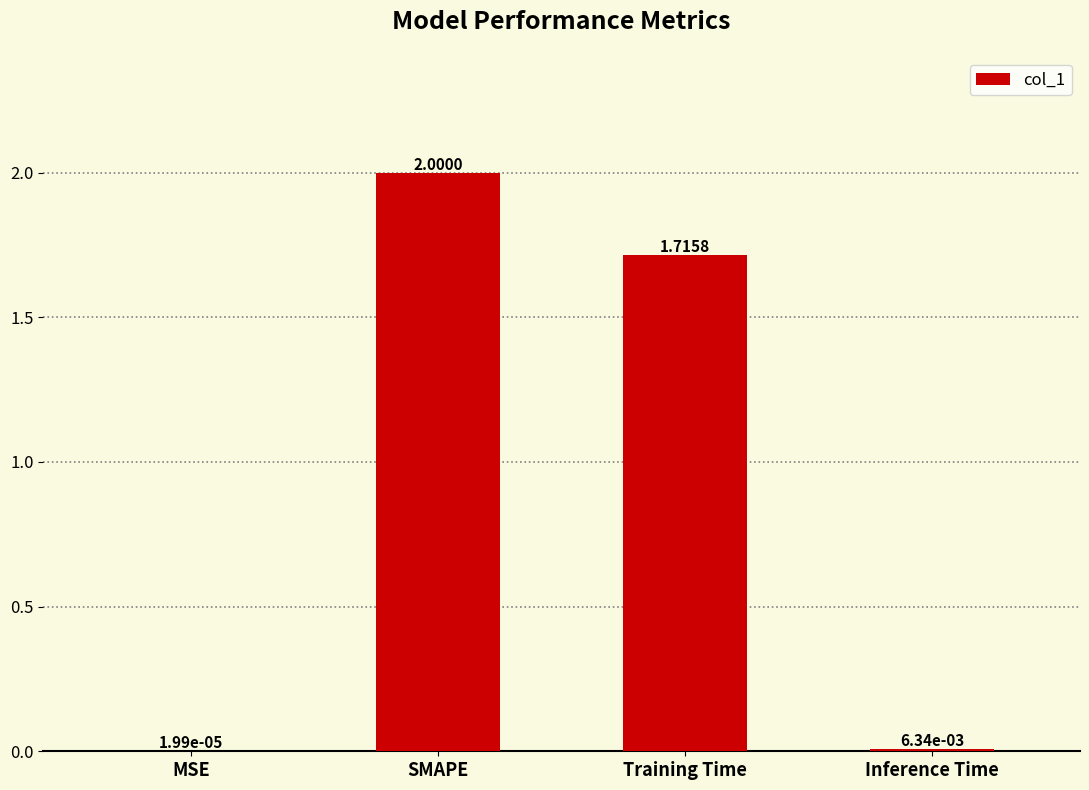

What is the sum of all values?

3.7